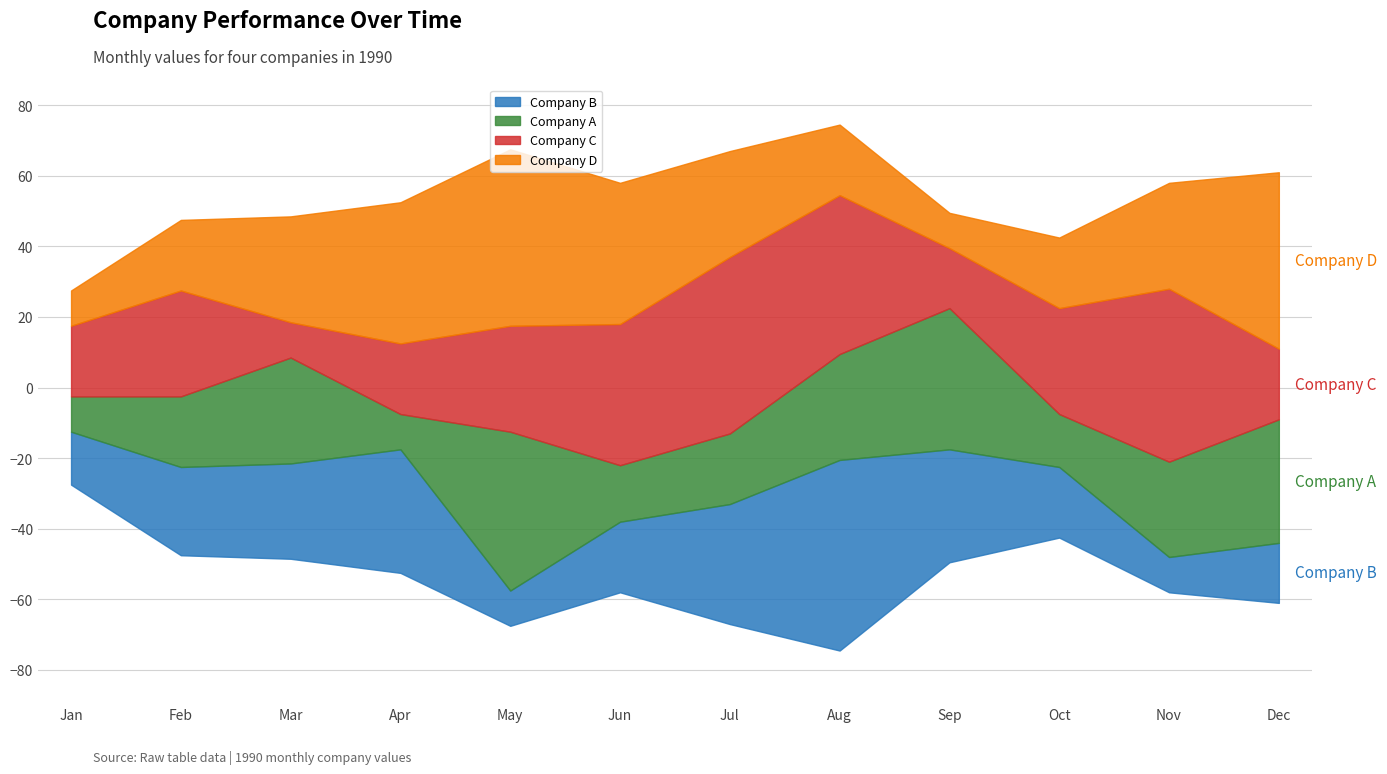

Which series changed the most between Sep and Oct?

Company A